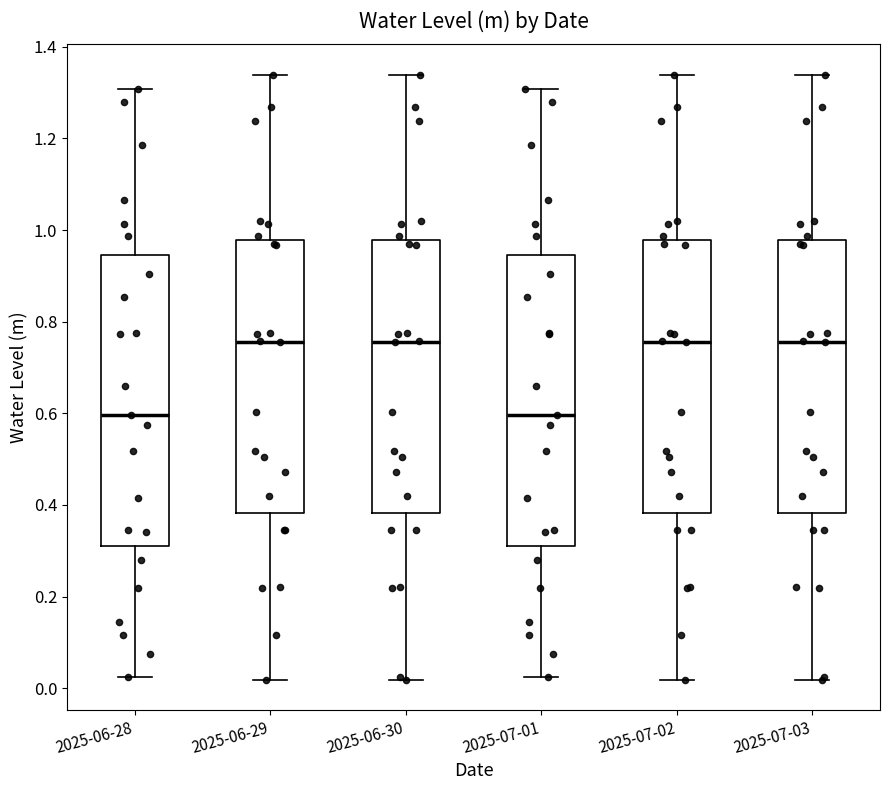

Where does the lower whisker of the box for 2025-06-30 end on the y-axis? The values are not printed on the chart, so give them approximately, as read against the axis.

0.02